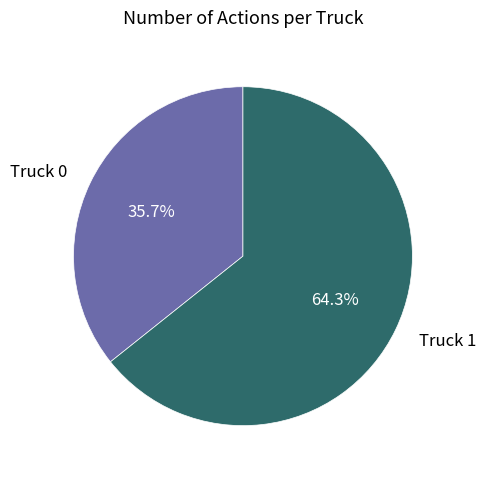

Combined, do Truck 1 and Truck 0 account for over 50%?

Yes